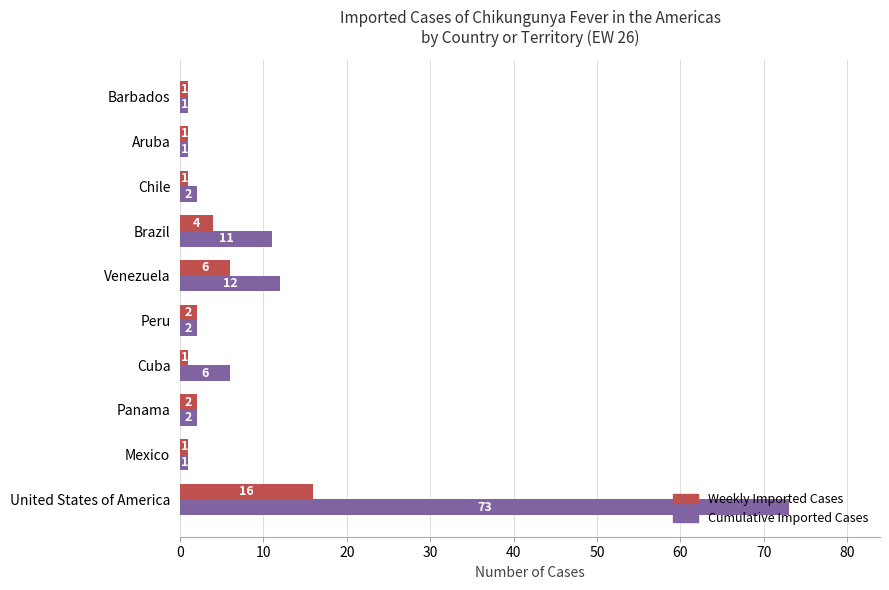

Is it true that Weekly Imported Cases equals 28 at United States of America?

False